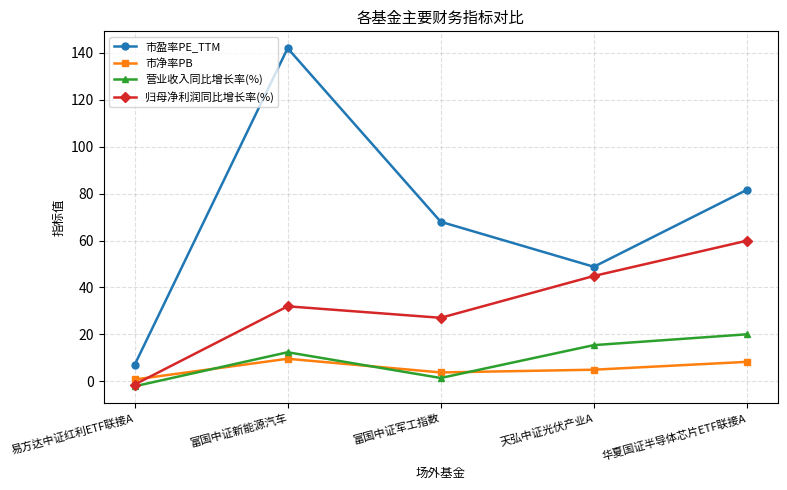

True or false: 归母净利润同比增长率(%) has more than 1 interior local peaks.

False